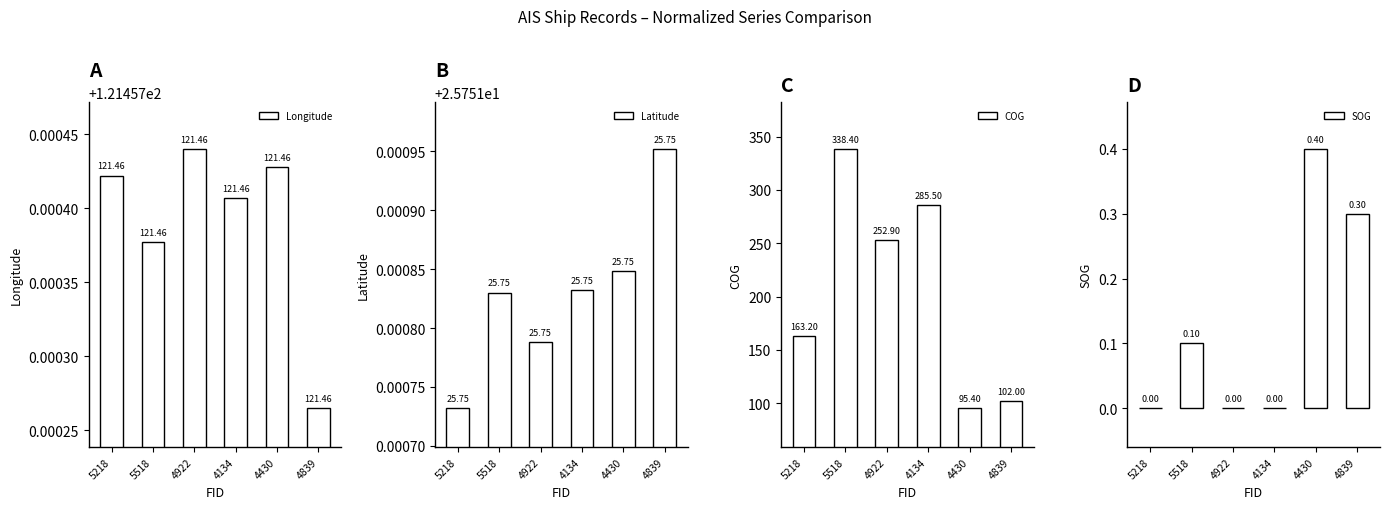

What is the total value across all series at 5218?

310.4